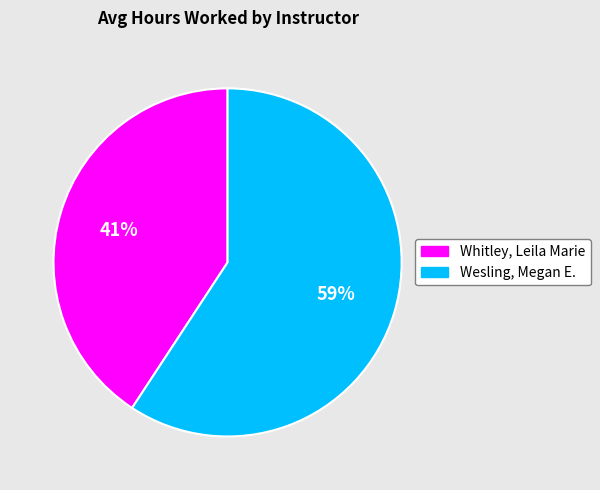

Combined, do Wesling, Megan E. and Whitley, Leila Marie account for over 50%?

Yes